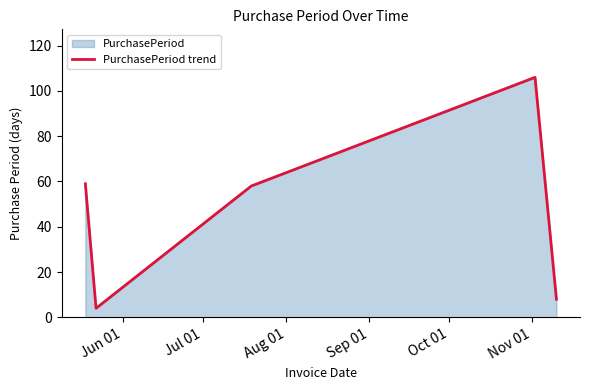

What is the maximum value shown in the chart?

106